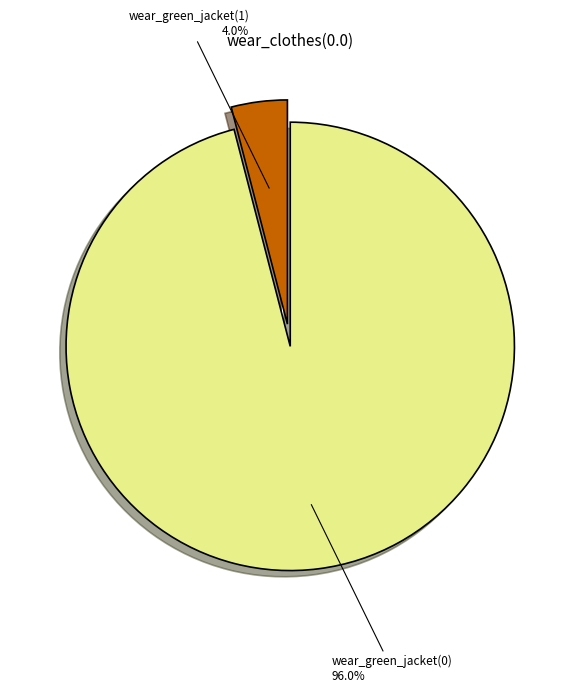

How many segments does this pie chart have?

2